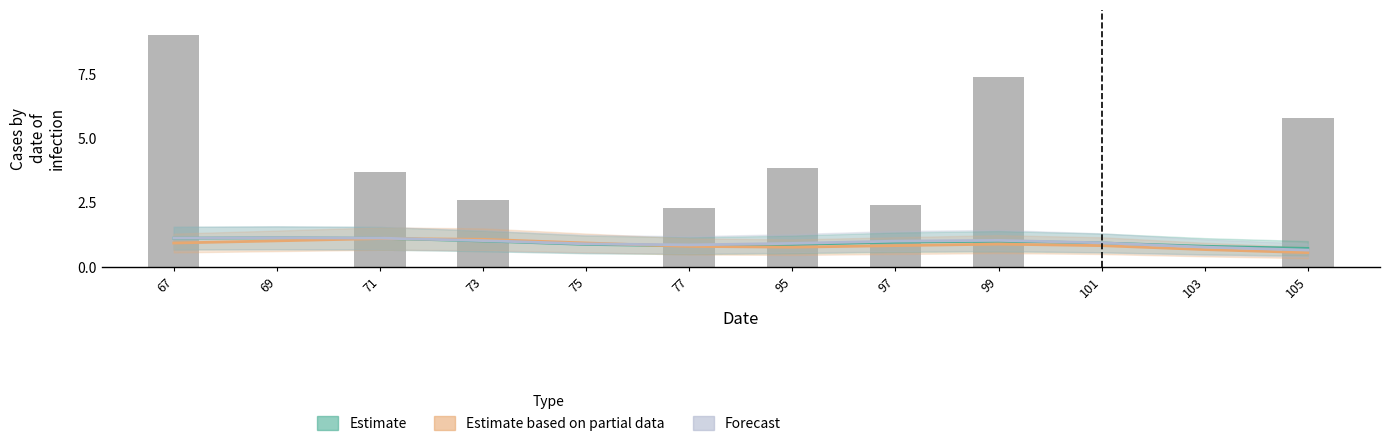

At which label is Estimate based on partial data closest to 0?

105